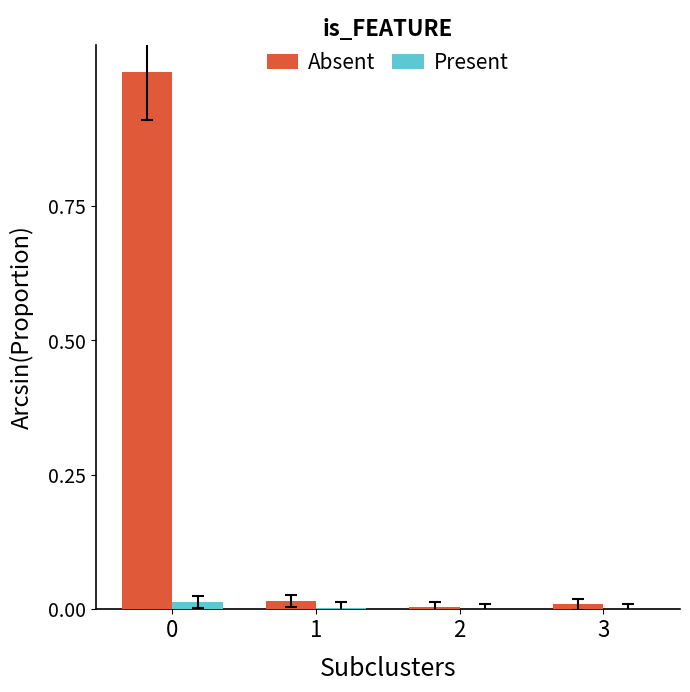

The Absent series shows 0.0 at 2. True or false?

True